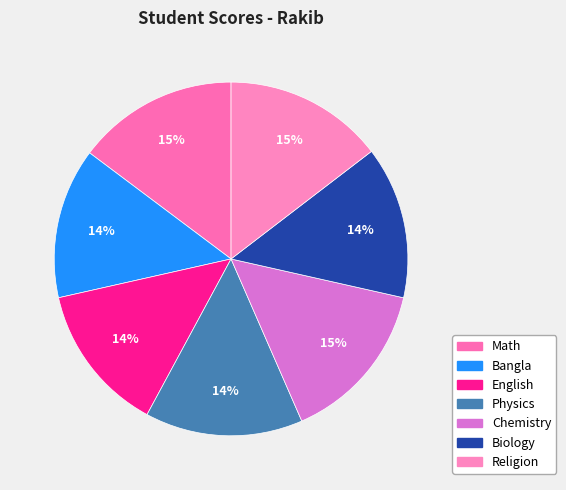

Count the number of slices in the pie.

7